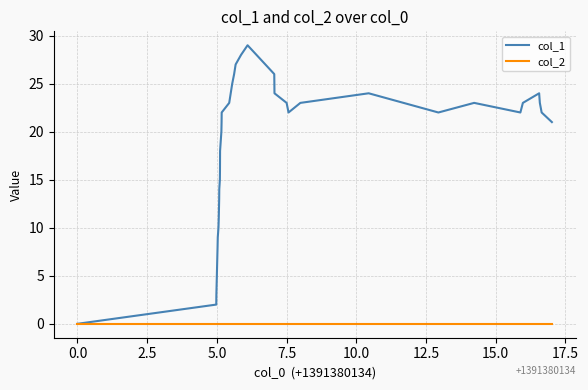

Does the chart display data point markers on the line(s)?

No